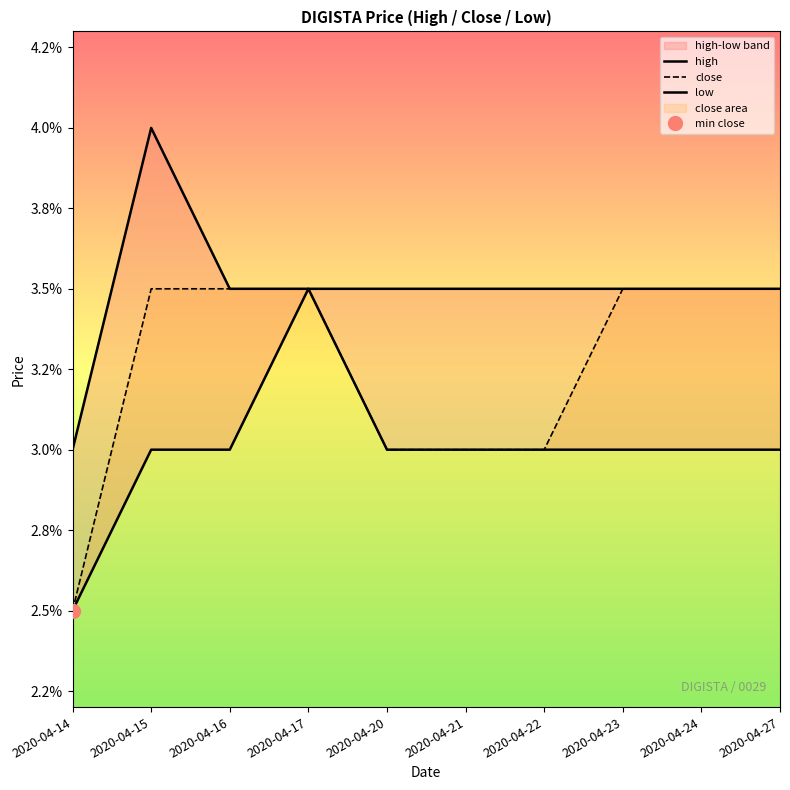

Which series changed the most between 2020-04-20 and 2020-04-23?

close